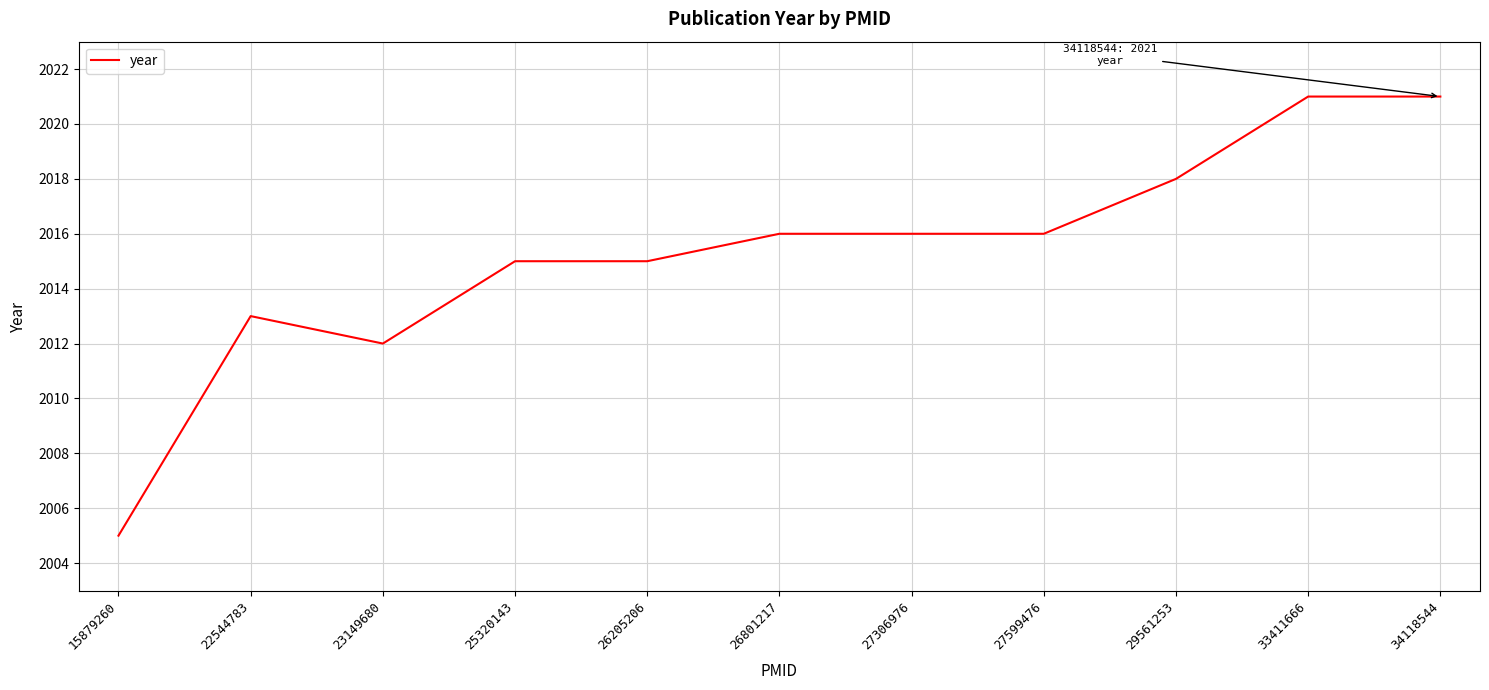

Which has a higher value, 23149680 or 27306976?

27306976